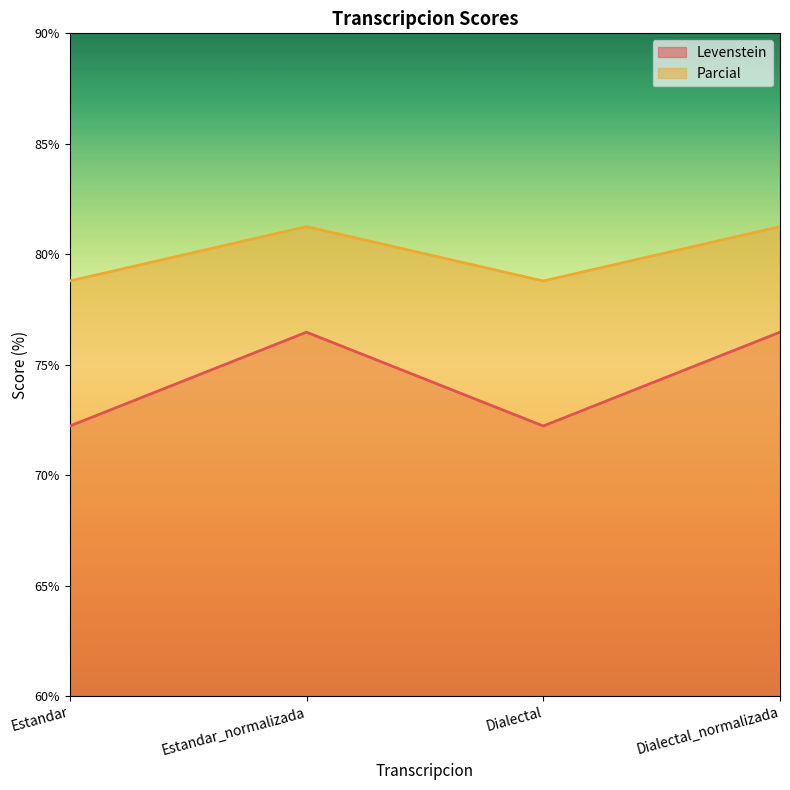

True or false: Parcial has a value of 28.6 at Dialectal_normalizada.

False